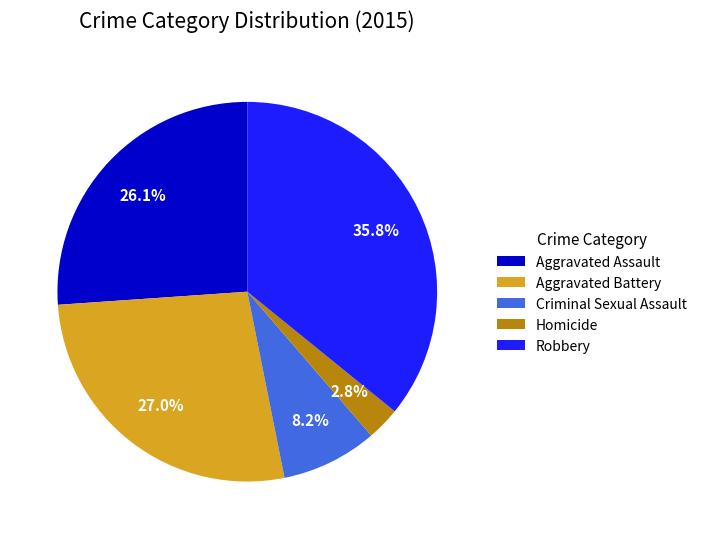

Is the sum of Aggravated Assault and Criminal Sexual Assault greater than half?

No